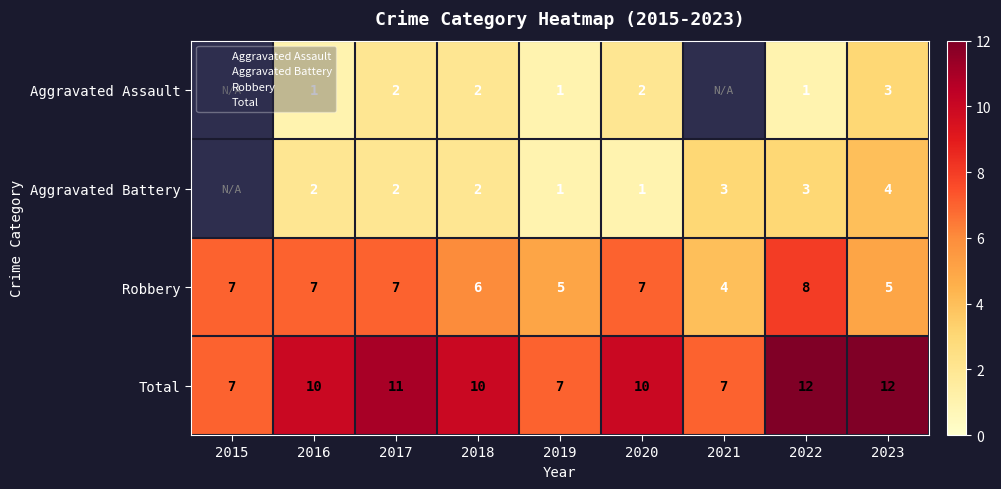

What is the sum of all Robbery values?

56.0